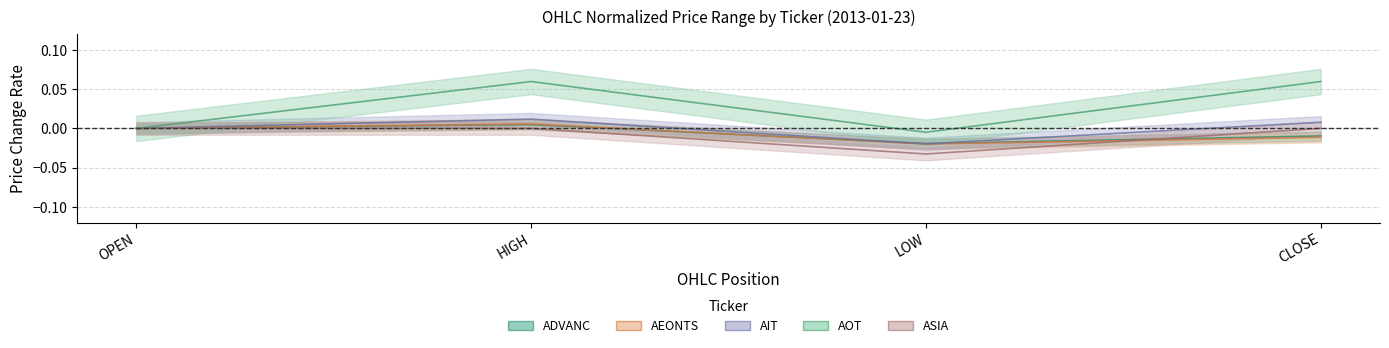

What is the total value across all series at LOW?

-0.1